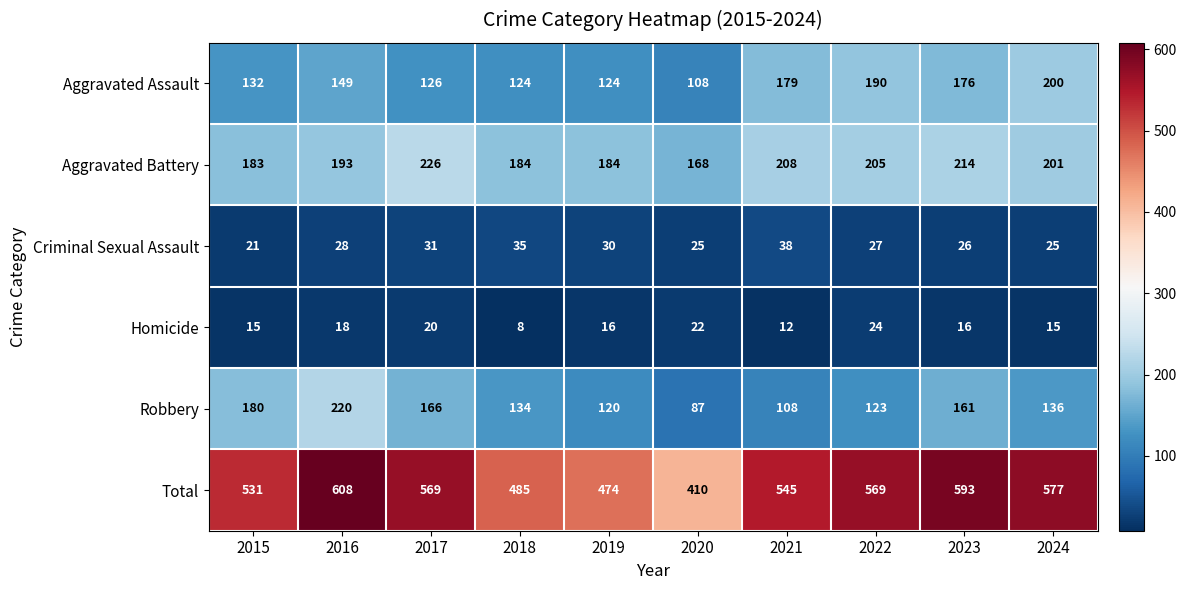

At 2017, list the series in order from smallest to largest.

Homicide, Criminal Sexual Assault, Aggravated Assault, Robbery, Aggravated Battery, Total